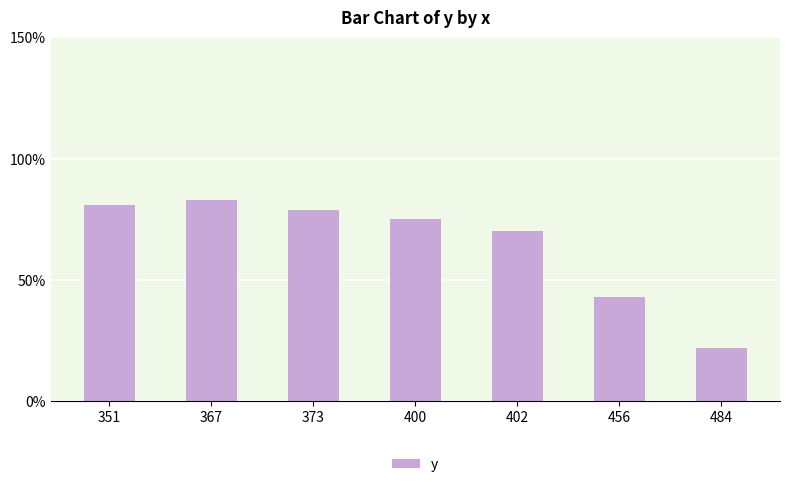

Where is the data nearest to the value 52?

456